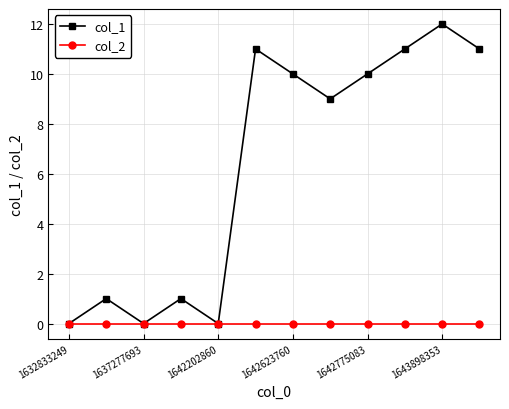

Which series has the largest range (max minus min)?

col_1